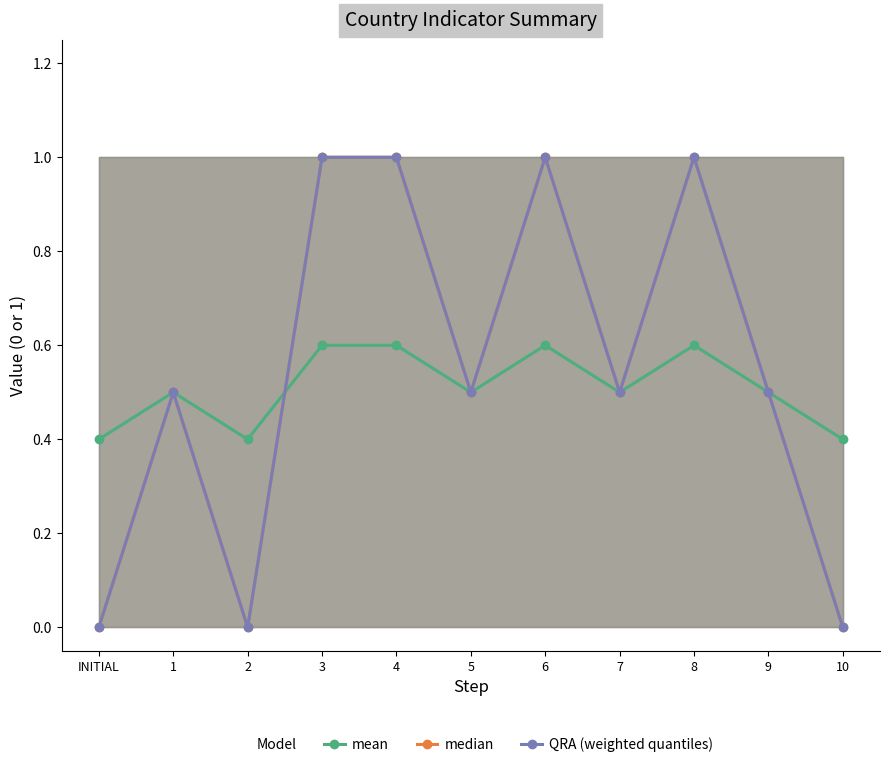

List the series in order of their peak value, highest first.

median, QRA (weighted quantiles), mean